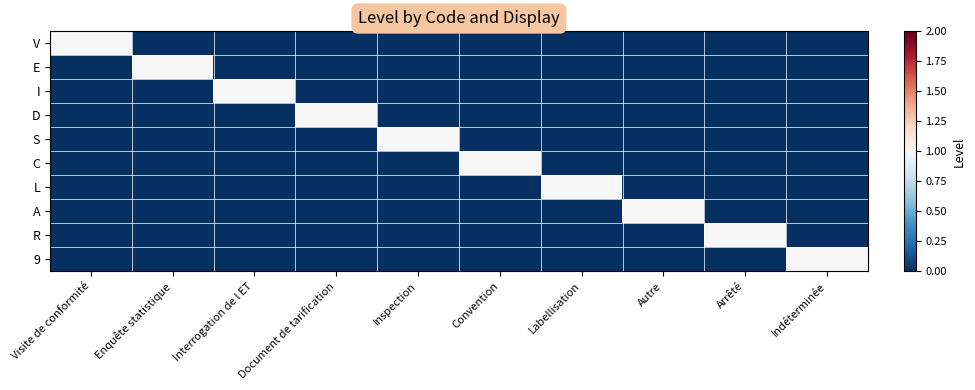

How many data points does each series have?

10